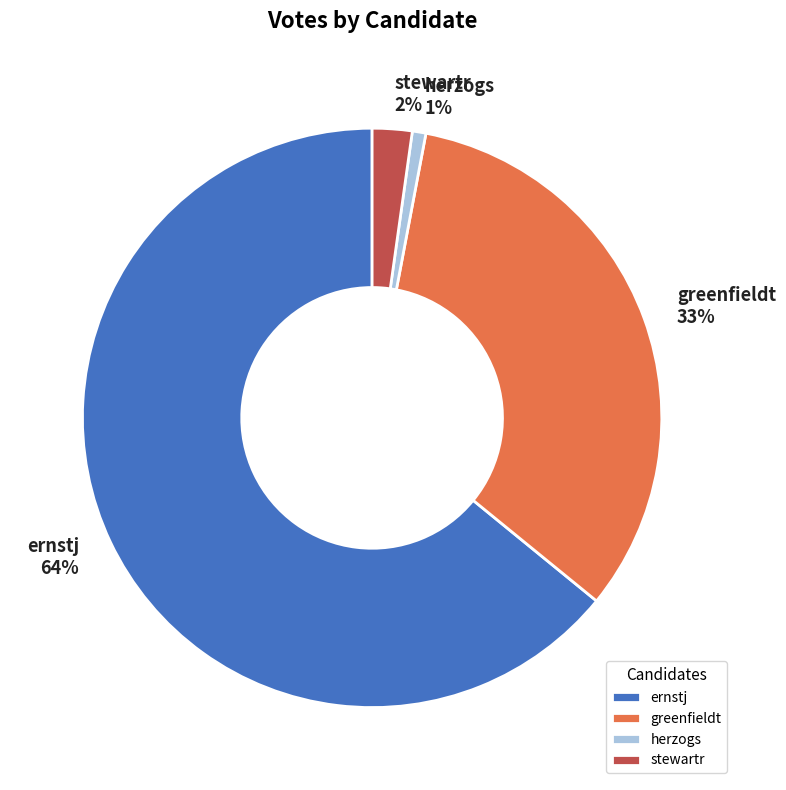

Is the sum of stewartr and herzogs greater than half?

No